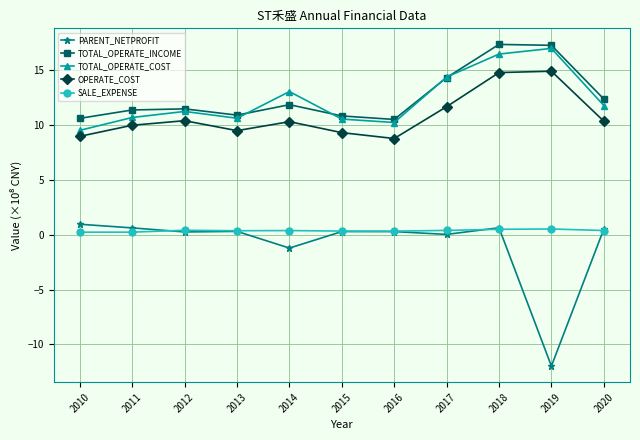

At which category is the sum across all series the highest?

2018